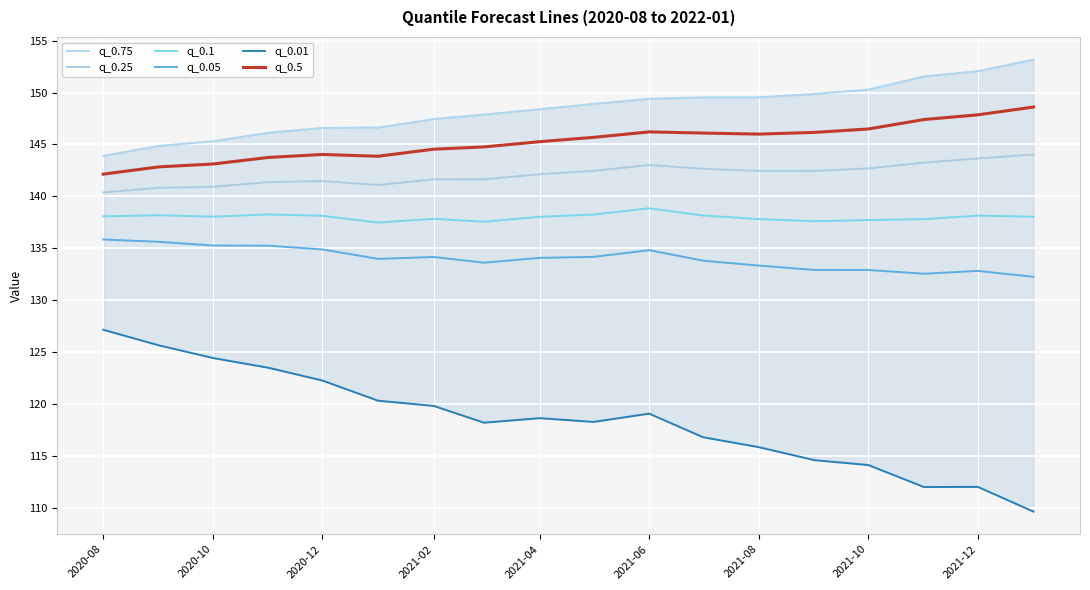

What are all the series names shown in the legend?

q_0.75, q_0.25, q_0.1, q_0.05, q_0.01, q_0.5